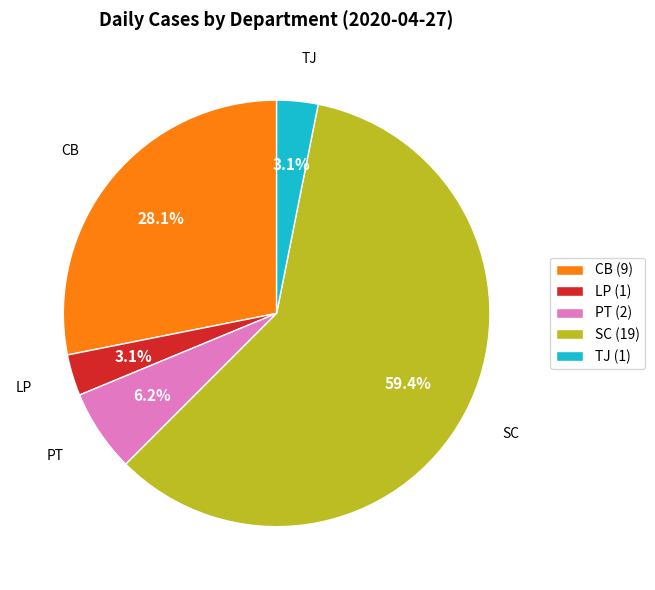

Do PT (2) and SC (19) together represent more than half of the pie?

Yes